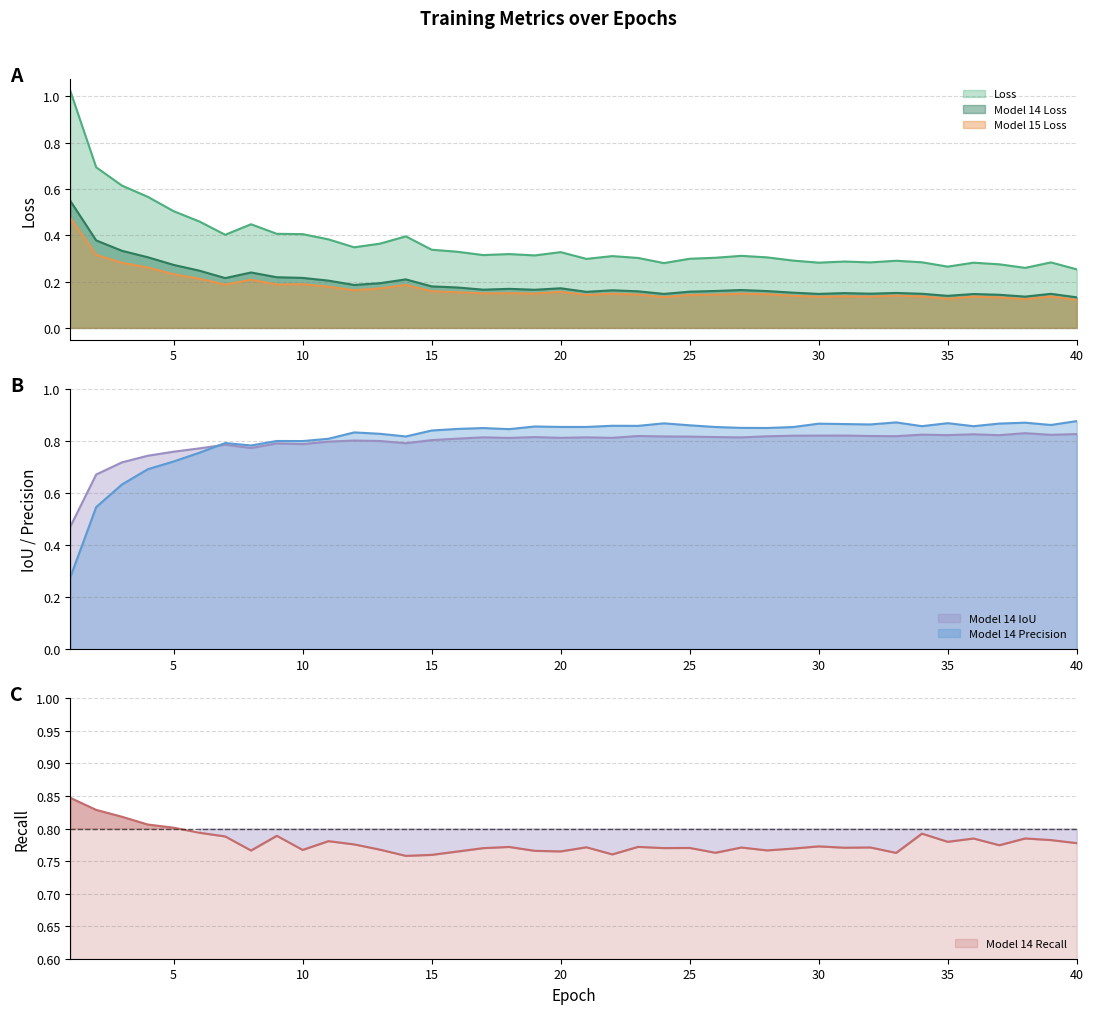

The Model 14 Recall series shows 1.4 at 5. True or false?

False